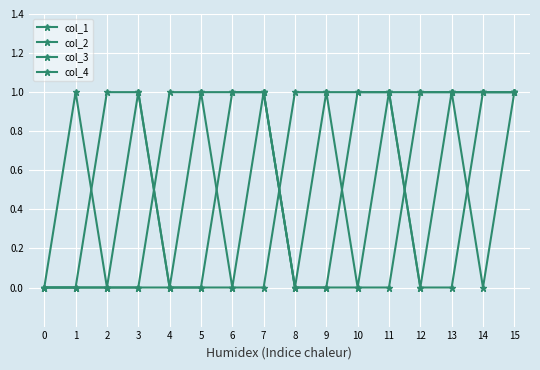

Where is the first local maximum for col_4?

1